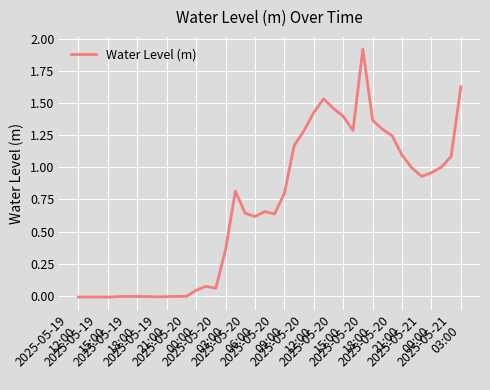

What is the greatest value displayed?

1.9